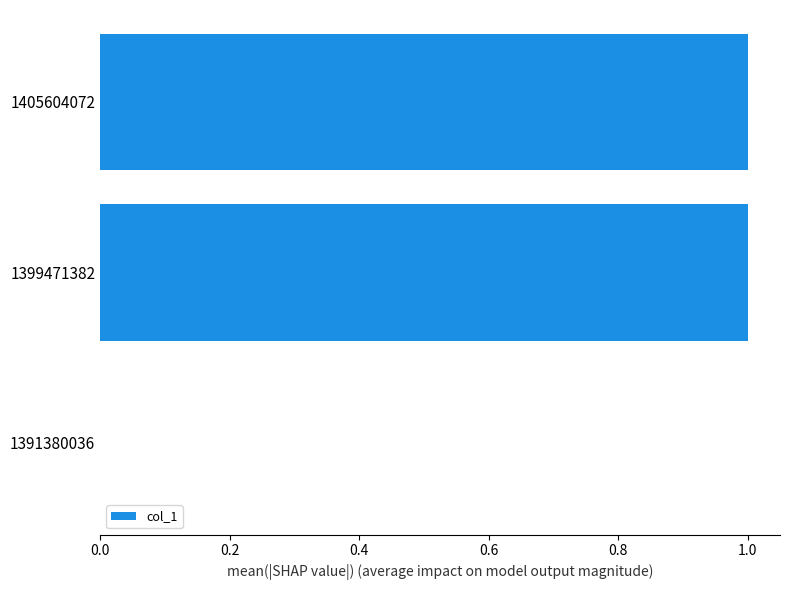

Which has a higher value, 1405604072 or 1391380036?

1405604072